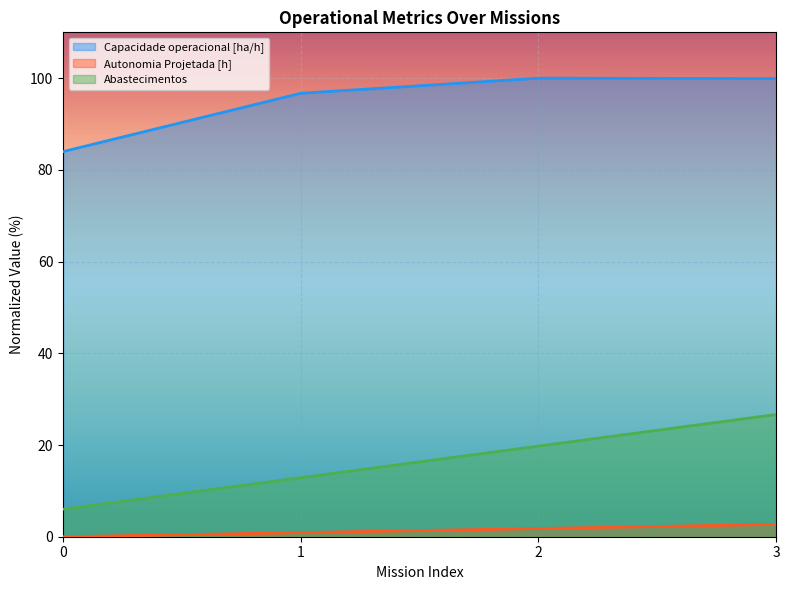

What is the value of the Autonomia Projetada [h] point at the 2nd from the left?

0.9